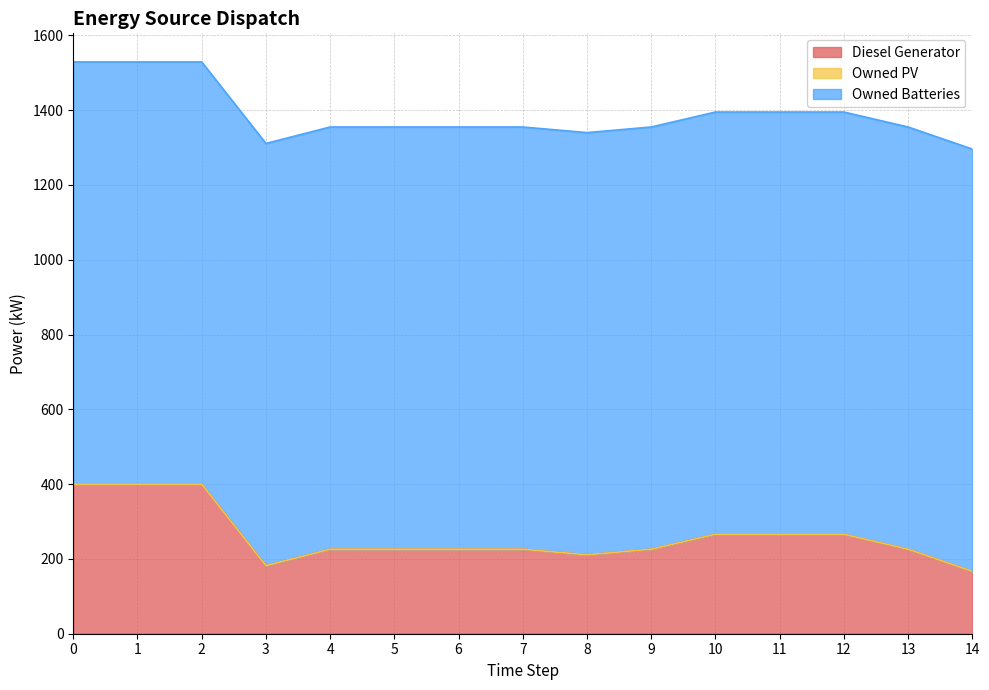

True or false: Owned PV and Diesel Generator intersect in this chart.

False